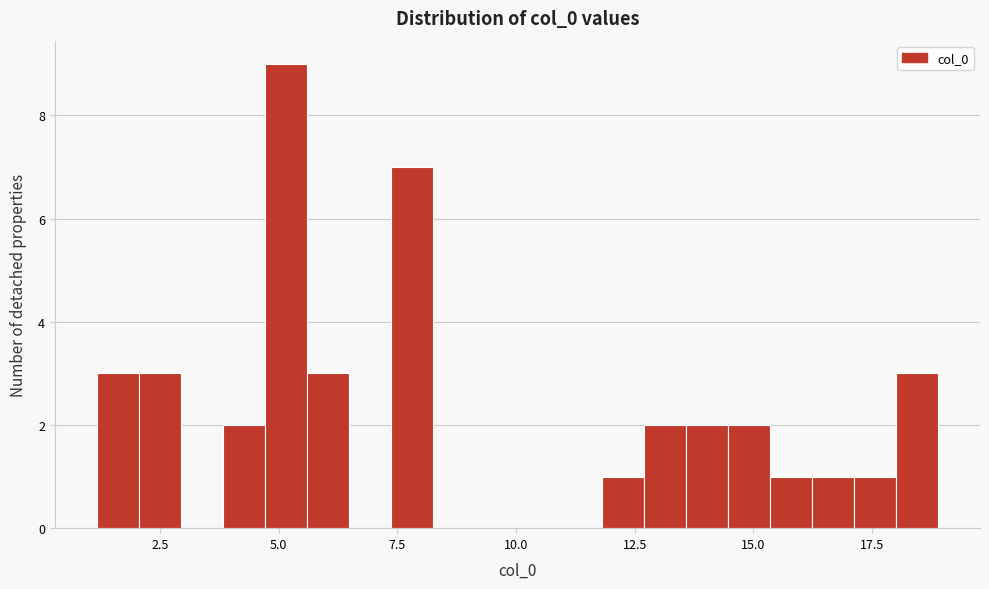

Read against the x-axis, roughly where is the centre of the tallest bar?

5.0